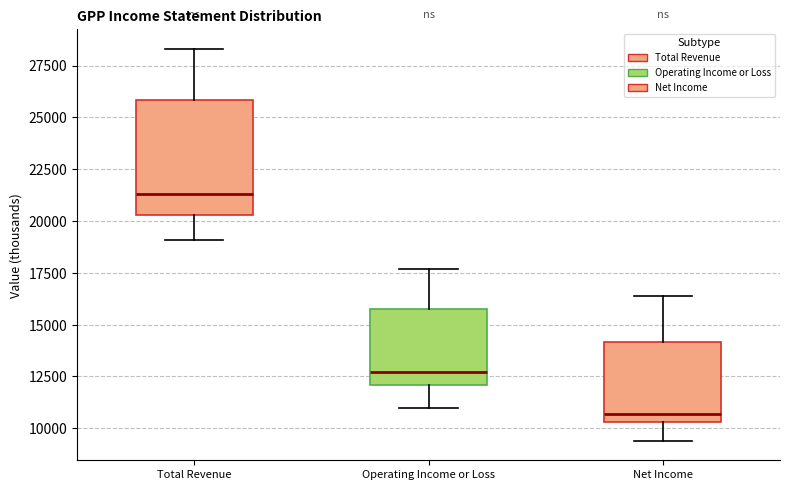

Reading left to right, read every box against the y-axis: the position of its median line, the range the box covers, and the ends of its whiskers. The values are not printed on the chart, so give them approximately, as read against the axis.

Total Revenue: median 21500, box 20500 to 26000, whiskers 19000 to 28500
Operating Income or Loss: median 12500, box 12000 to 16000, whiskers 11000 to 17500
Net Income: median 10500 (just above the box's lower edge), box 10500 to 14000, whiskers 9500 to 16500